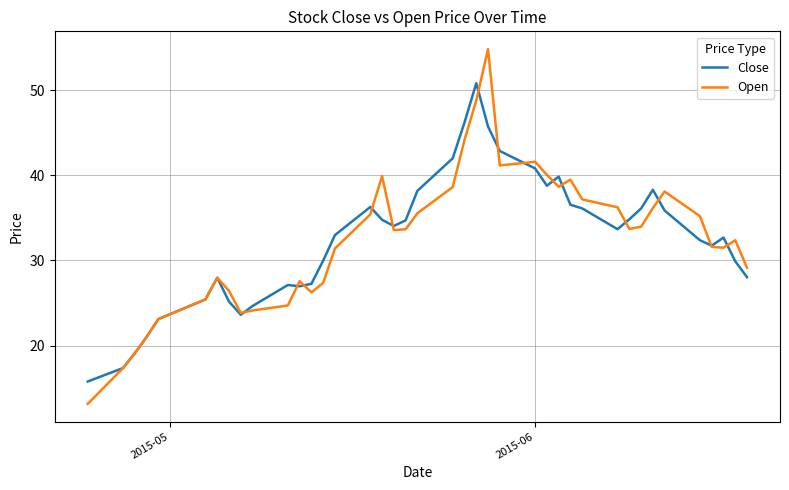

What are all the series names shown in the legend?

Close, Open